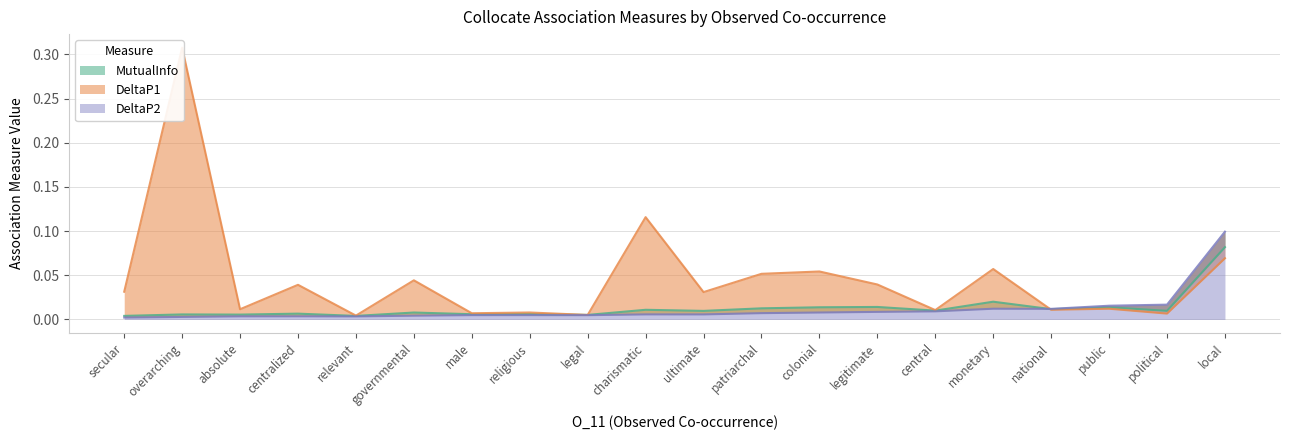

How many intersections are there between DeltaP1 and MutualInfo?

9